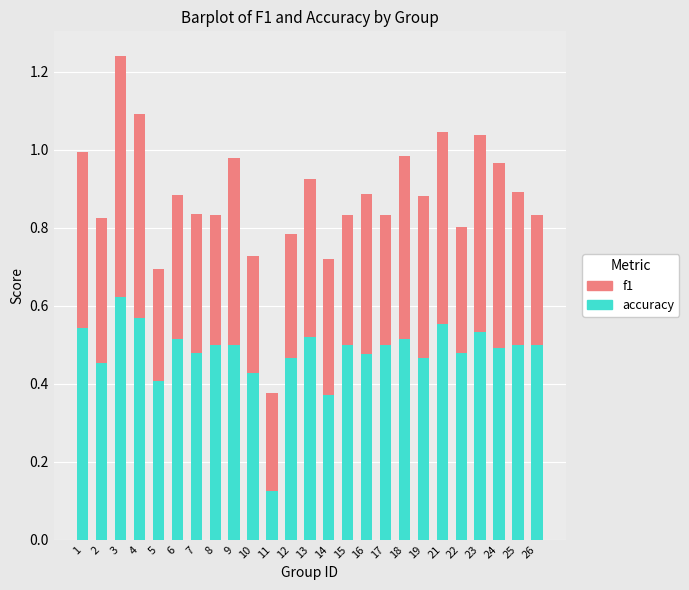

At which label does accuracy reach its peak?

3